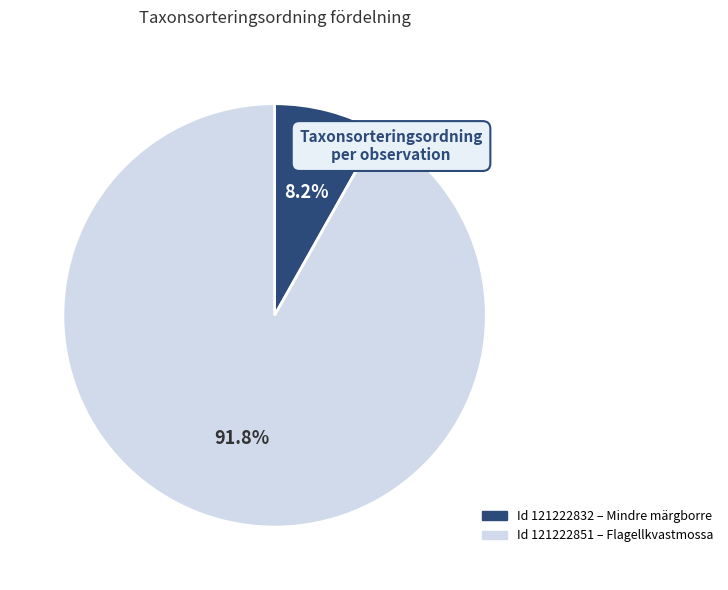

Does any single category account for the majority?

Yes